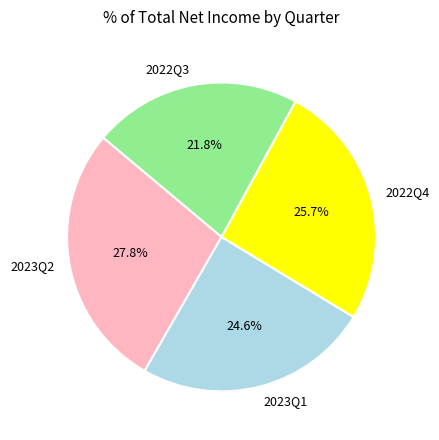

Rank the categories by value from highest to lowest.

2023Q2, 2022Q4, 2023Q1, 2022Q3